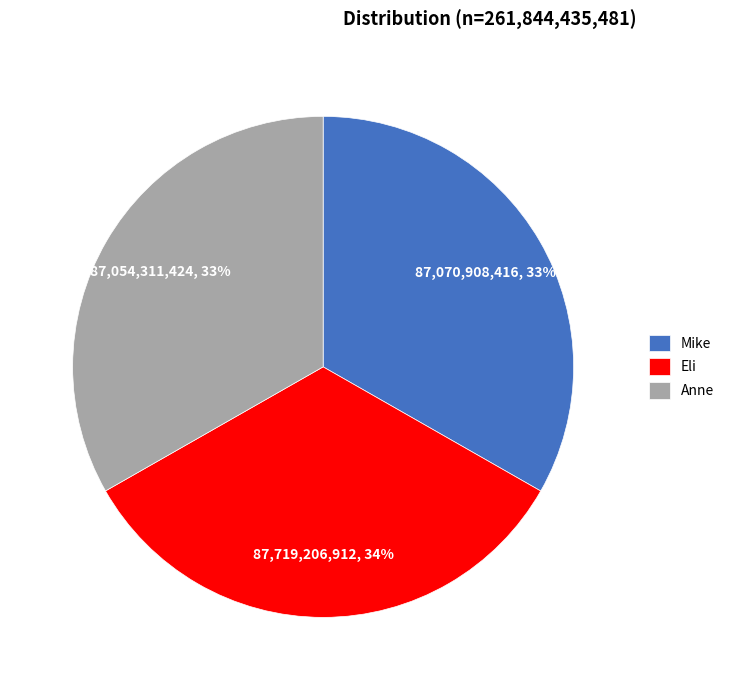

Approximately how many times larger is the value at Anne compared to Eli?

1.0